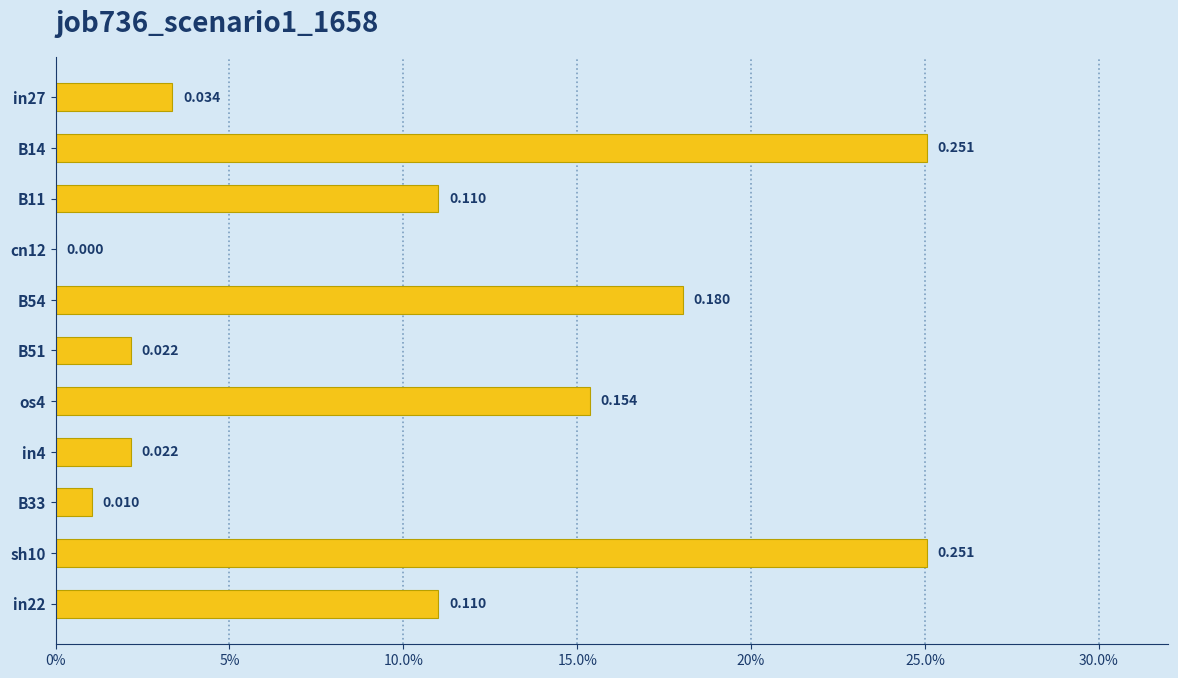

Are the bars horizontal?

Yes